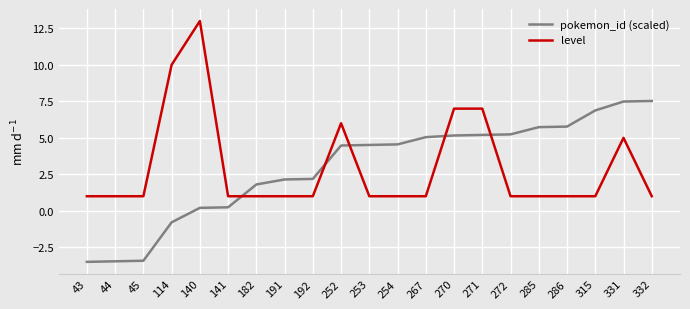

How many categories are shown in the chart?

21